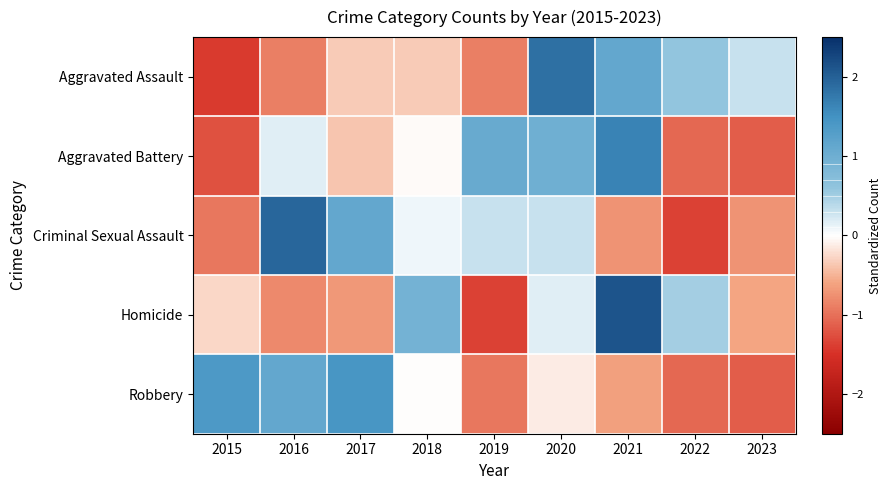

Which series changed the most between 2015 and 2022?

Robbery